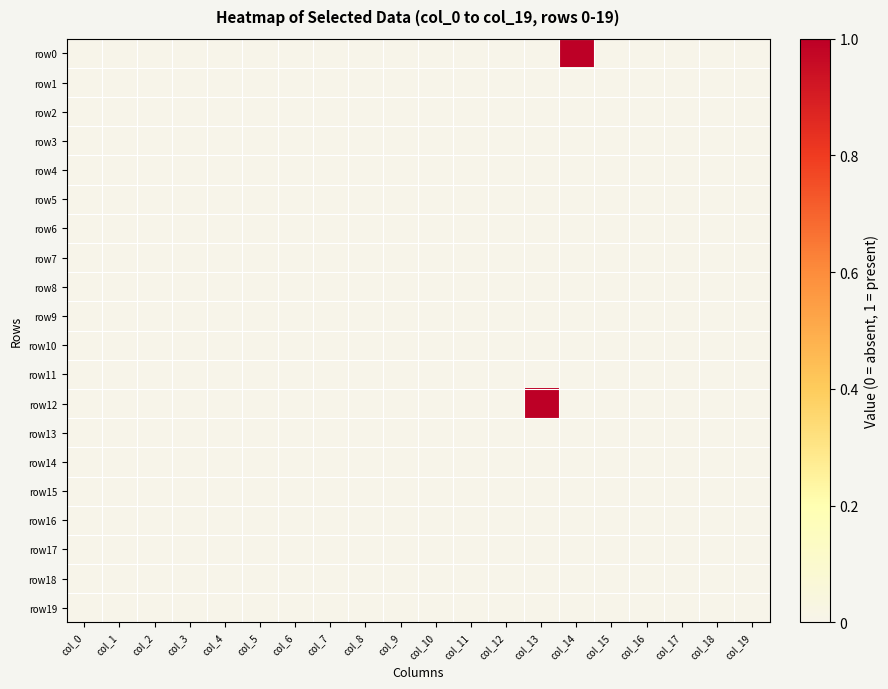

Which label corresponds to the largest value in the chart?

col_14